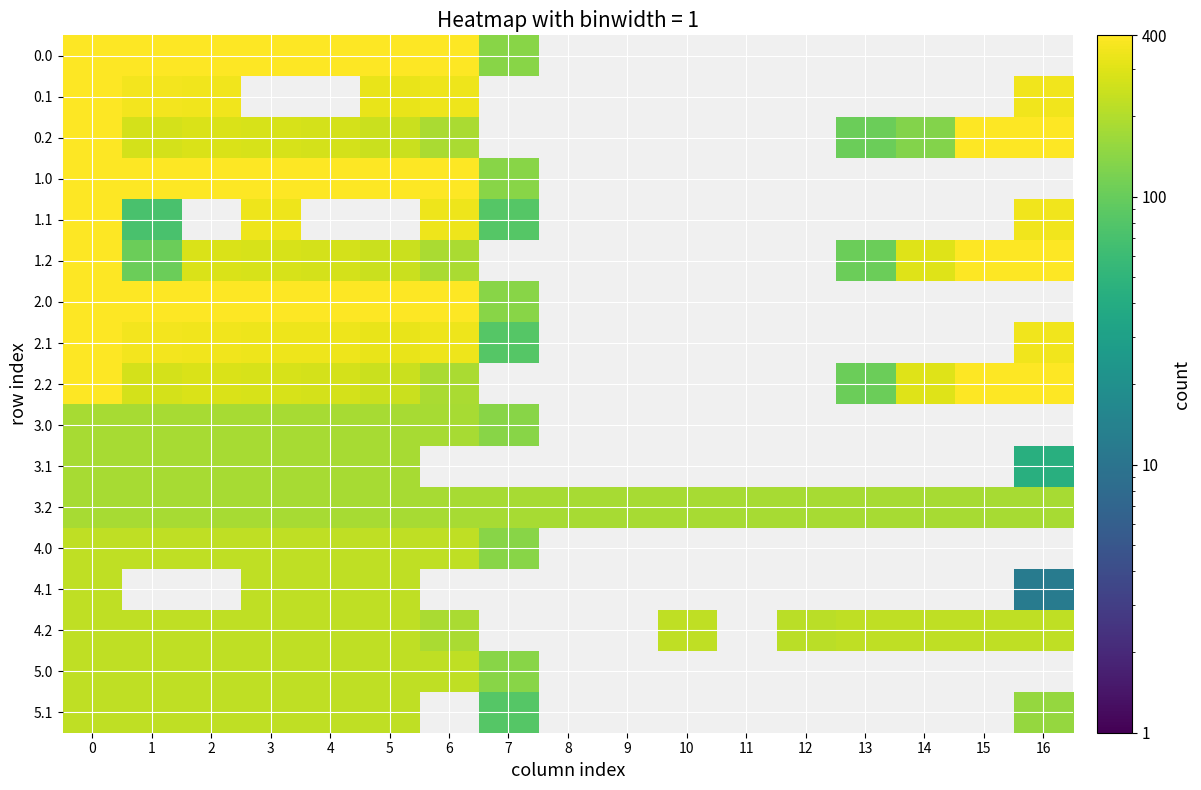

At how many categories does at least one series exceed 64?

17